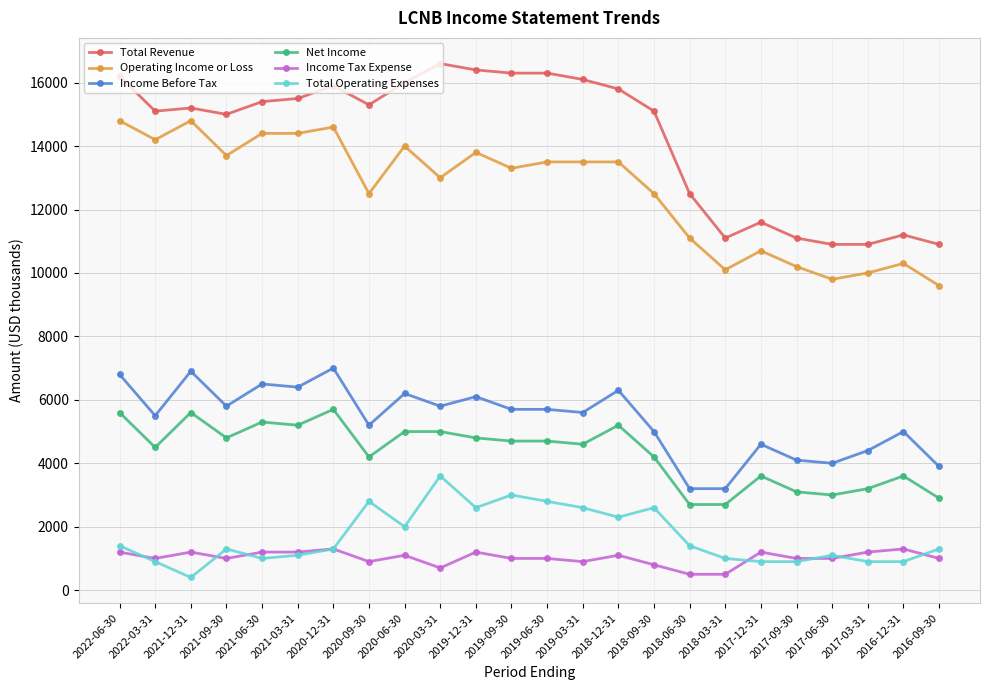

Rank the series by their maximum value, from lowest to highest.

Income Tax Expense, Total Operating Expenses, Net Income, Income Before Tax, Operating Income or Loss, Total Revenue